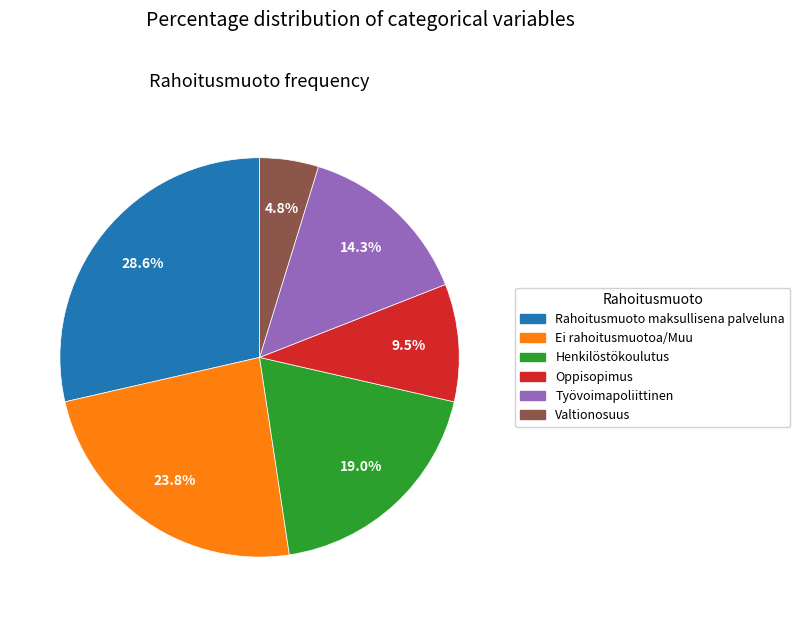

To the nearest percent, what percentage of the pie is Työvoimapoliittinen?

14%